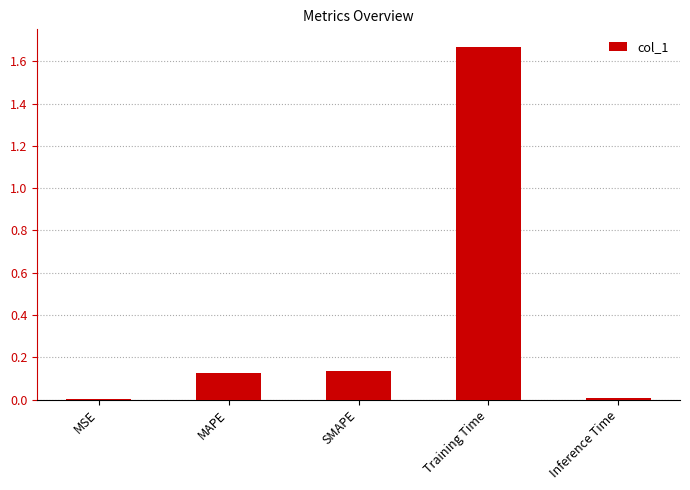

What is the sum of all values?

1.9